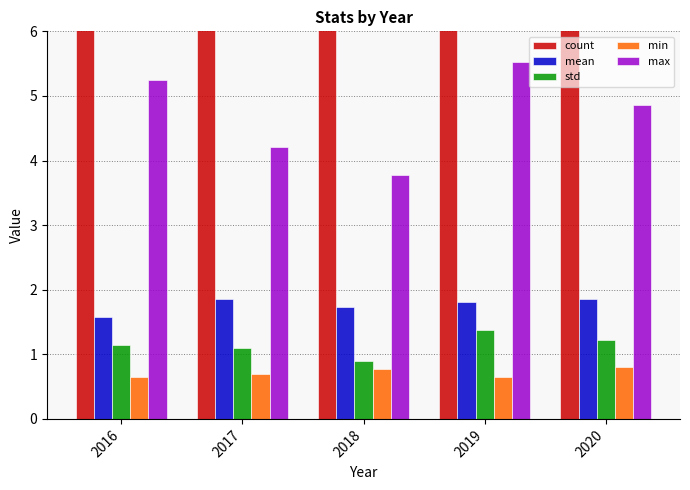

The value of mean at 2018 is 0.5. True or false?

False